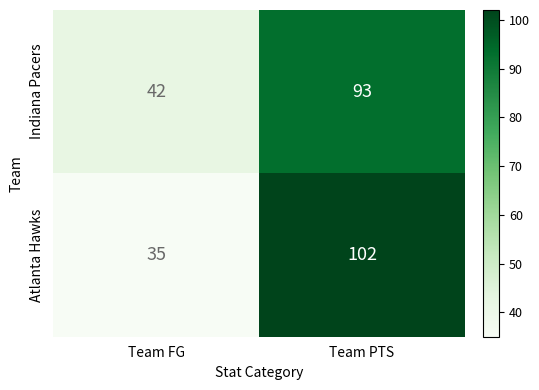

What is the spread (max minus min) of values at Team FG?

7